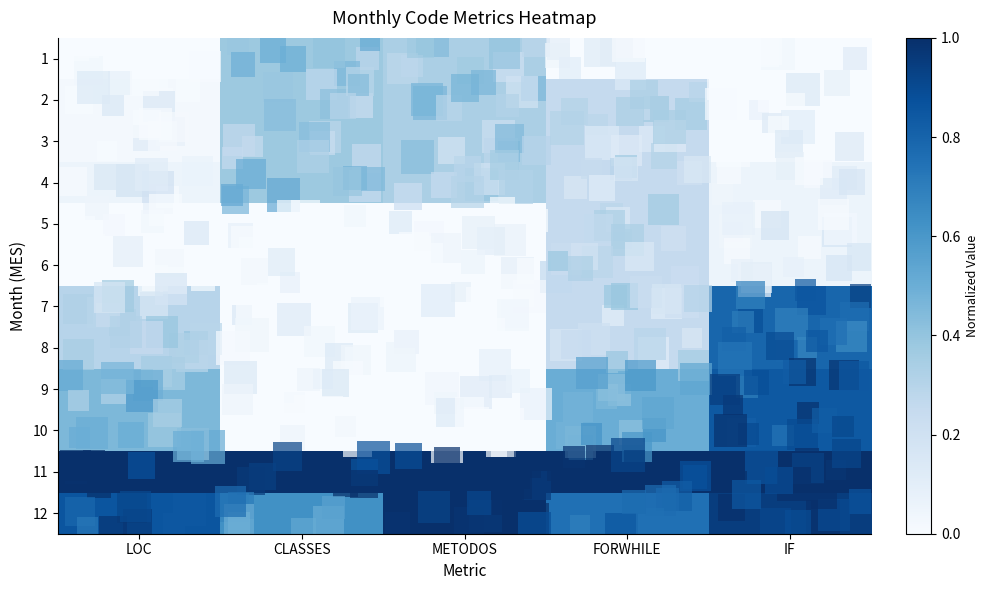

How many data points in 7 are above 0?

3